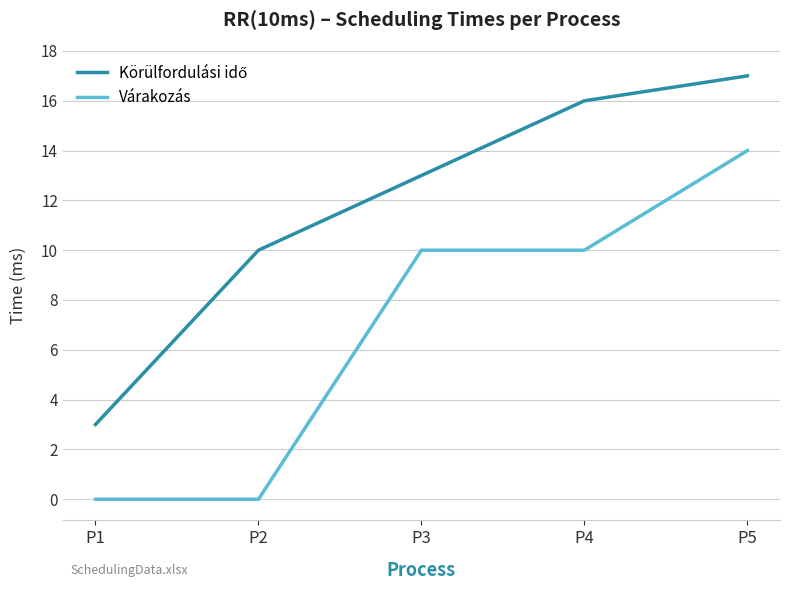

True or false: Várakozás has a value of 0 at P2.

True